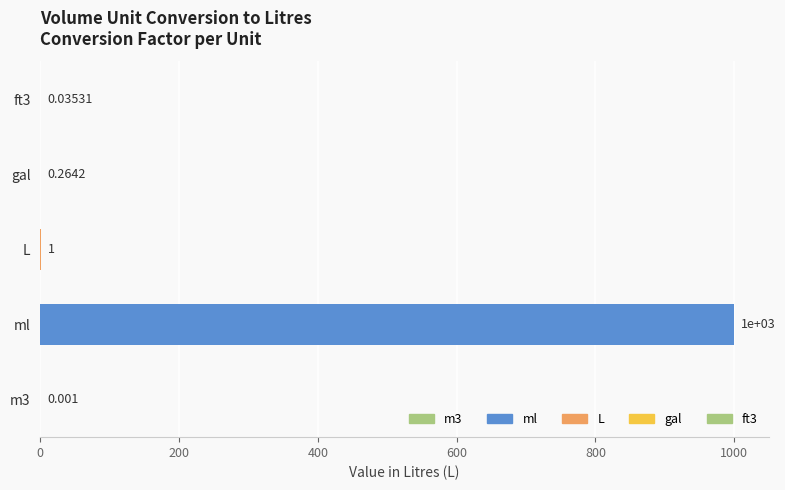

At which label is the value closest to 500?

L